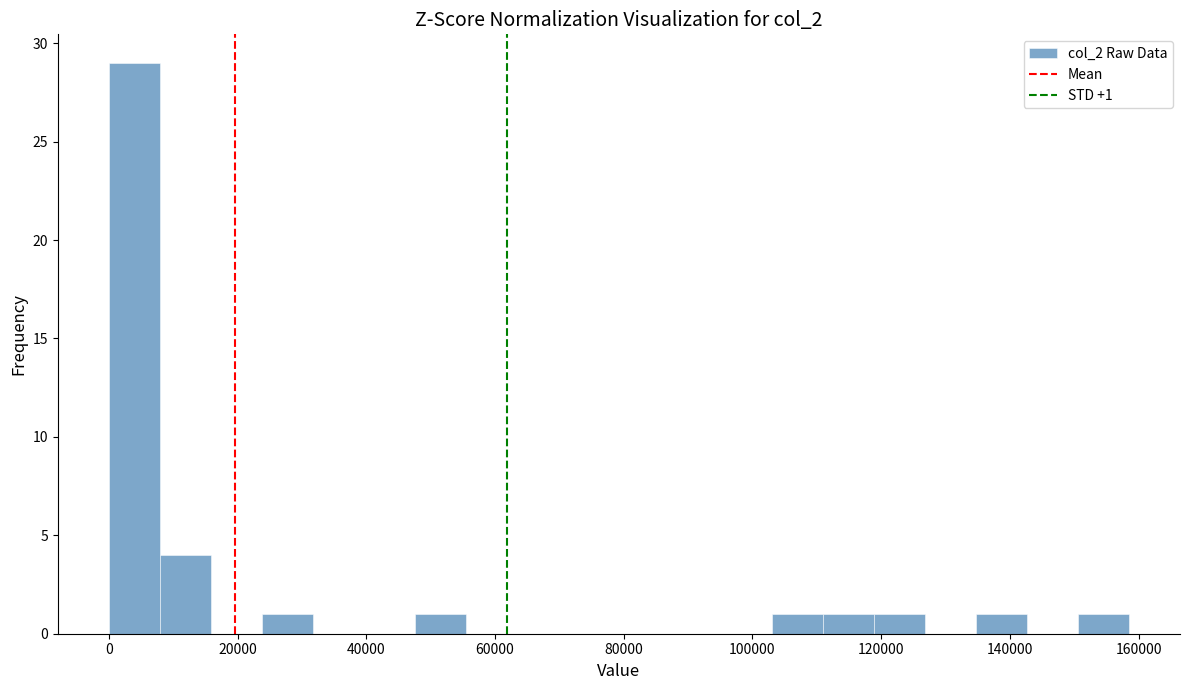

Read against the x-axis, roughly where is the centre of the tallest bar?

4000